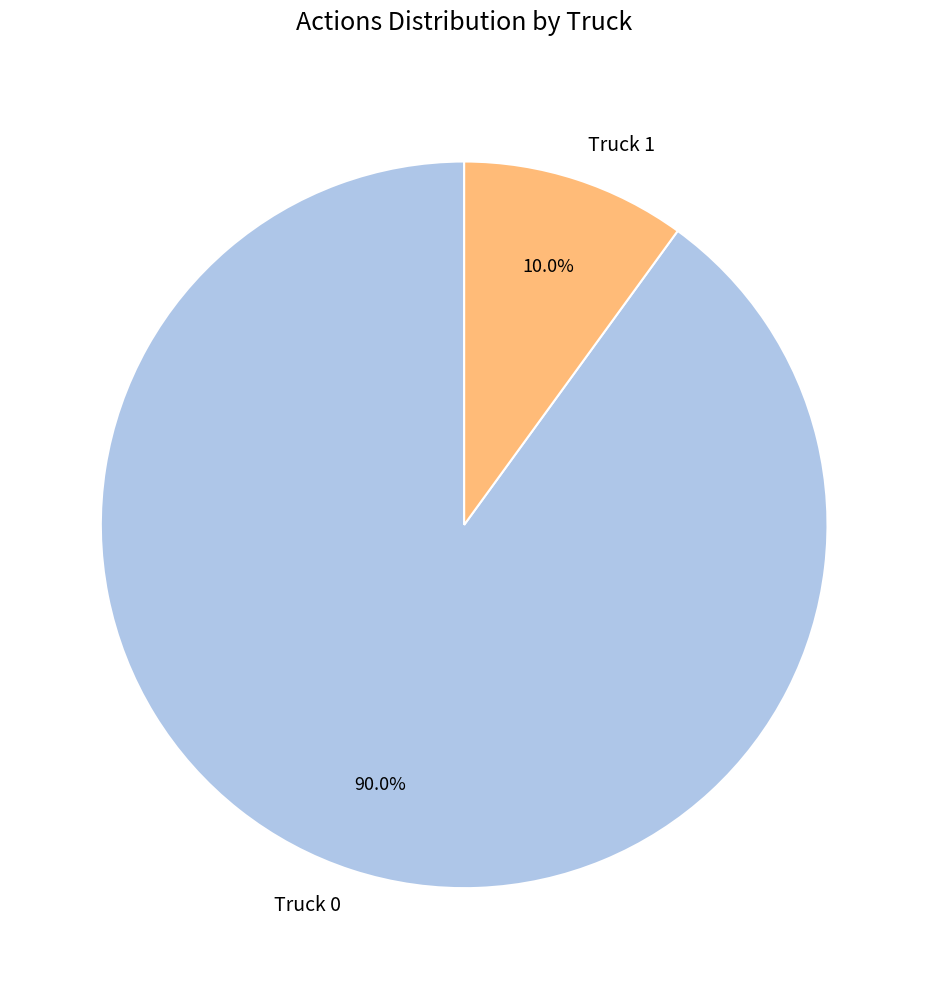

True or false: Truck 1 accounts for 1% of the total.

False